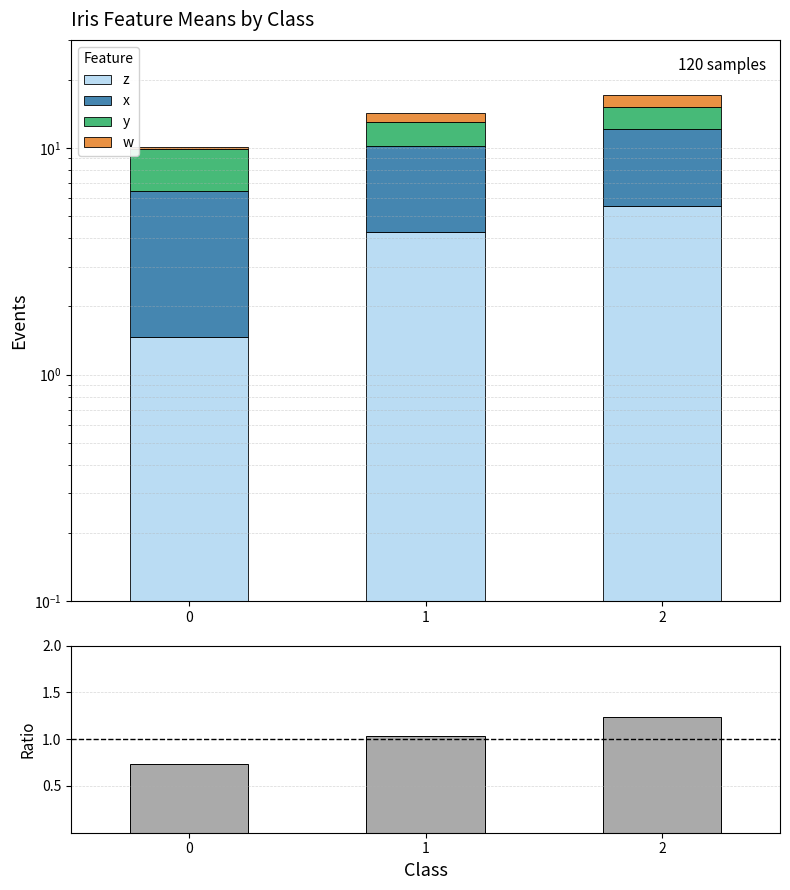

What is the average value of the ratio series?

1.0